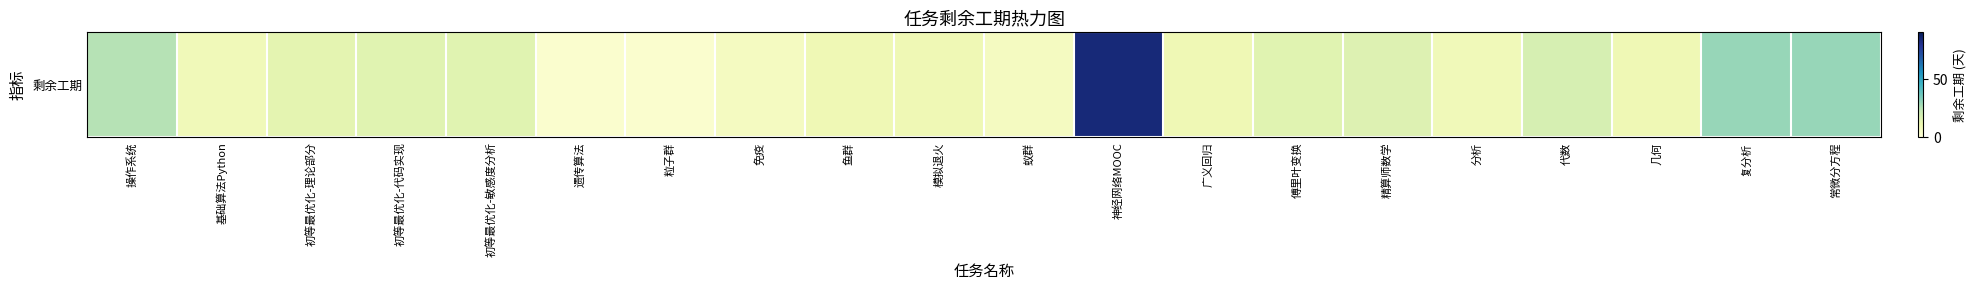

What is the average value?

17